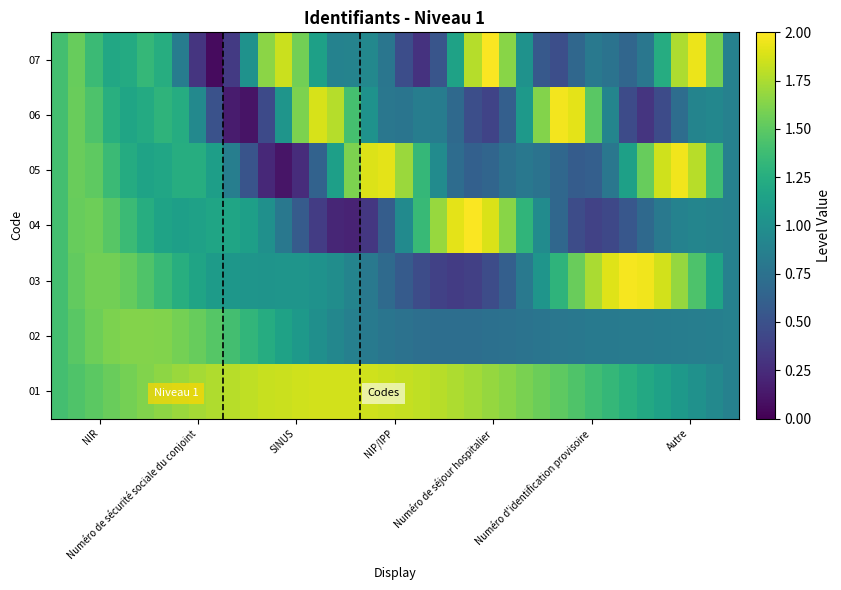

Reading right to left, what are all the values shown in this chart?

01: 0.9	0.9	1.0	1.1	1.1	1.2	1.3	1.3	1.4	1.4	1.5	1.6	1.6	1.6	1.7	1.7	1.8	1.8	1.8	1.8	1.8	1.9	1.9	1.9	1.9	1.9	1.8	1.8	1.8	1.8	1.8	1.7	1.7	1.7	1.6	1.6	1.5	1.5	1.4	1.4
02: 0.9	0.9	0.9	0.8	0.8	0.8	0.8	0.8	0.8	0.8	0.8	0.8	0.8	0.7	0.7	0.7	0.7	0.7	0.7	0.8	0.8	0.8	0.9	0.9	1.0	1.1	1.2	1.2	1.3	1.4	1.5	1.5	1.6	1.6	1.6	1.6	1.6	1.6	1.5	1.4
03: 0.9	1.2	1.4	1.7	1.9	2.0	2.0	1.9	1.7	1.5	1.3	1.0	0.8	0.6	0.5	0.4	0.4	0.4	0.5	0.6	0.7	0.8	0.9	1.0	1.0	1.0	1.0	1.0	1.0	1.1	1.1	1.2	1.3	1.4	1.4	1.5	1.6	1.6	1.5	1.4
04: 0.9	0.9	0.9	0.9	0.8	0.7	0.5	0.4	0.4	0.5	0.7	1.0	1.3	1.6	1.9	2.0	1.9	1.7	1.3	1.0	0.6	0.3	0.2	0.2	0.4	0.6	0.8	1.0	1.1	1.2	1.2	1.1	1.1	1.2	1.2	1.4	1.5	1.6	1.5	1.4
05: 0.9	1.4	1.8	2.0	1.9	1.5	1.1	0.8	0.6	0.6	0.7	0.8	0.8	0.7	0.7	0.6	0.7	1.0	1.3	1.7	1.9	1.9	1.6	1.1	0.6	0.3	0.1	0.2	0.5	0.9	1.1	1.2	1.2	1.2	1.2	1.2	1.4	1.5	1.5	1.4
06: 0.9	0.9	0.9	0.7	0.5	0.3	0.5	0.9	1.5	1.9	2.0	1.6	1.1	0.6	0.4	0.5	0.7	0.8	0.8	0.8	0.8	1.0	1.4	1.8	1.9	1.6	1.0	0.4	0.1	0.2	0.5	0.9	1.2	1.3	1.2	1.2	1.3	1.4	1.5	1.4
07: 0.9	1.6	1.9	1.8	1.2	0.8	0.7	0.8	0.8	0.7	0.5	0.6	1.0	1.6	2.0	1.8	1.1	0.5	0.3	0.5	0.8	0.9	0.9	0.9	1.1	1.6	1.8	1.6	1.0	0.3	0.1	0.3	0.8	1.2	1.3	1.2	1.2	1.4	1.5	1.4